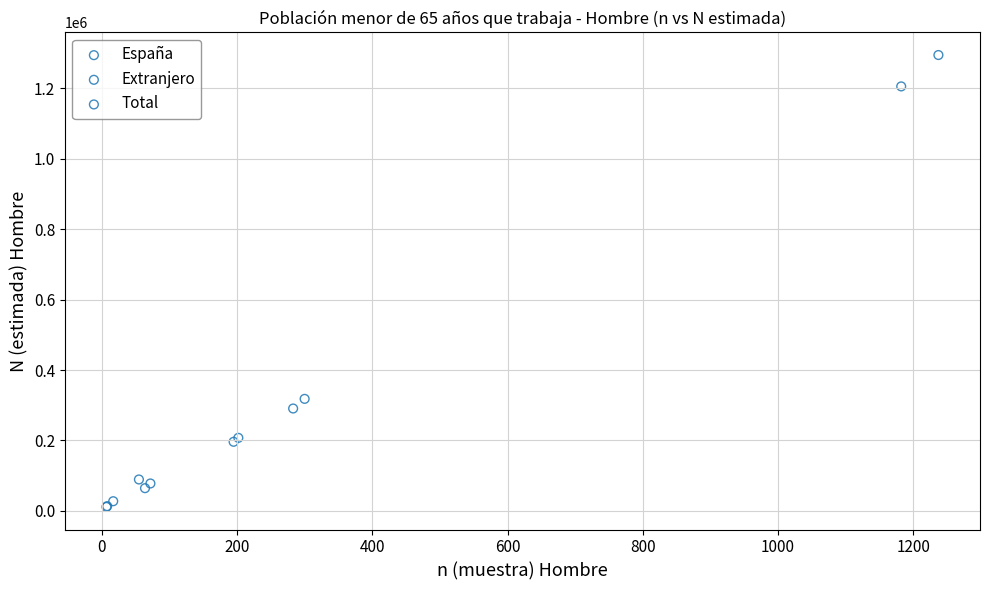

Which series contains the lowest Y value?

Extranjero